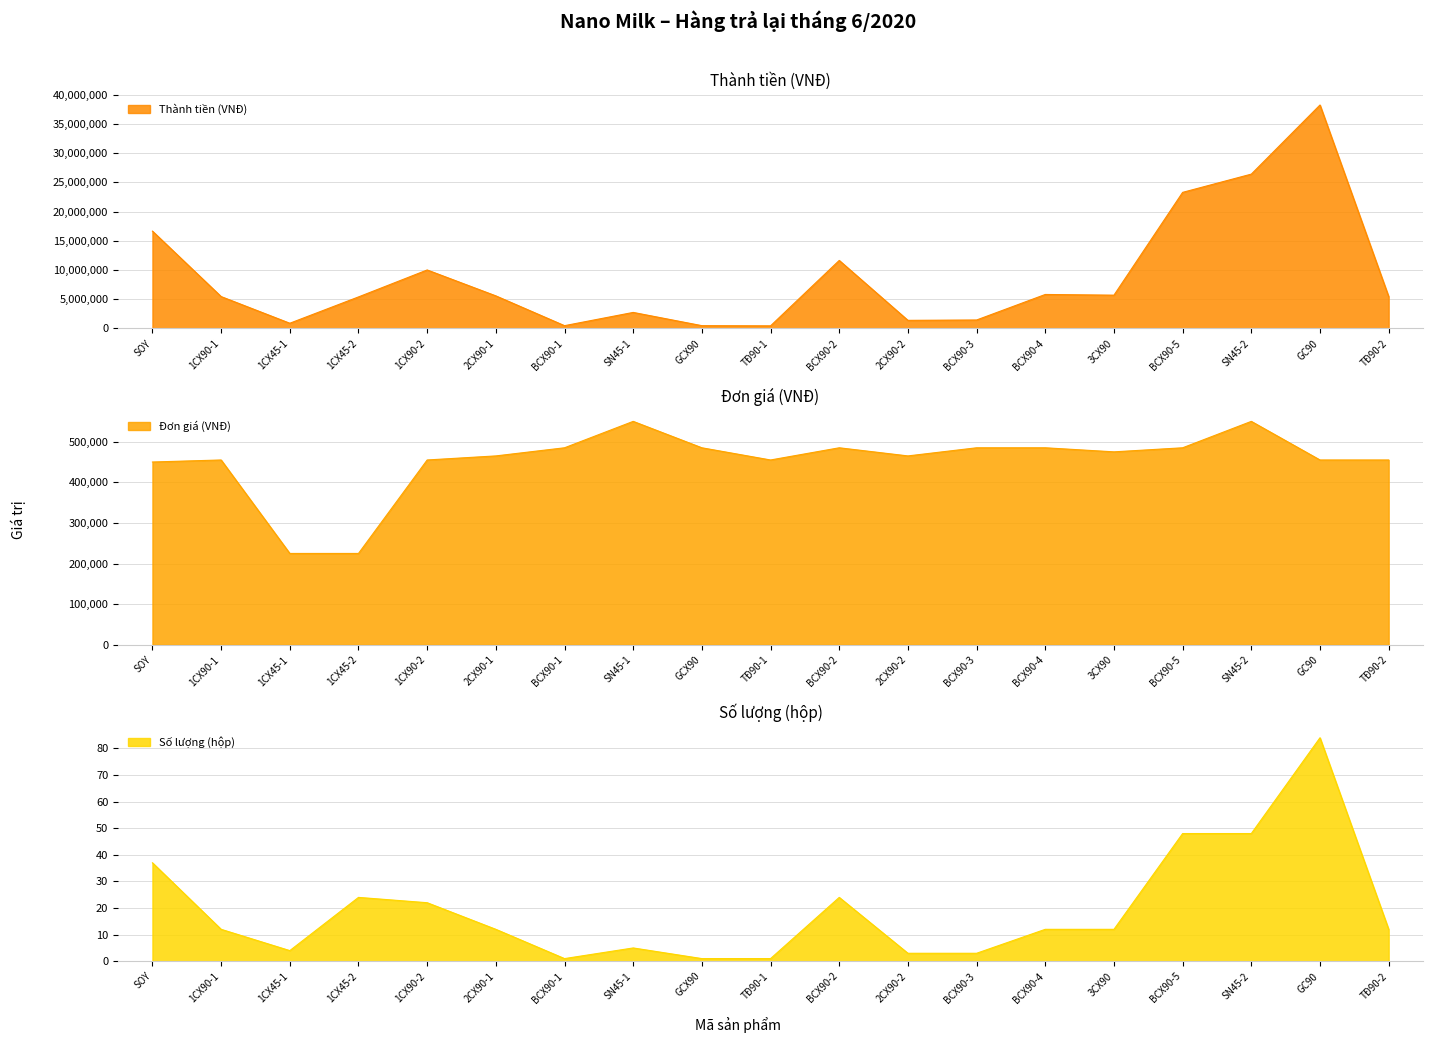

Where does the Đơn giá (VNĐ) series first go above 465000?

BCX90-1